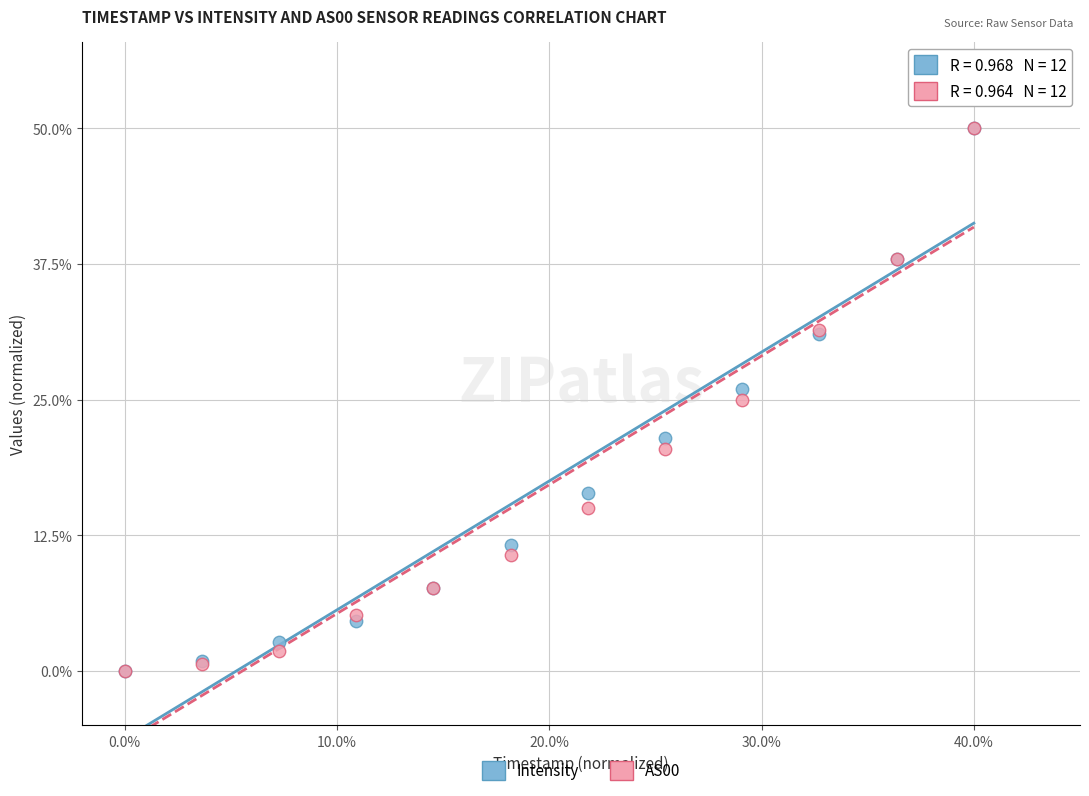

What are all the series names shown in the legend?

Intensity, AS00